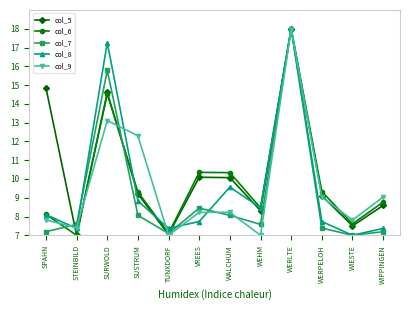

True or false: col_8 has more than 1 points higher than both neighbors.

True